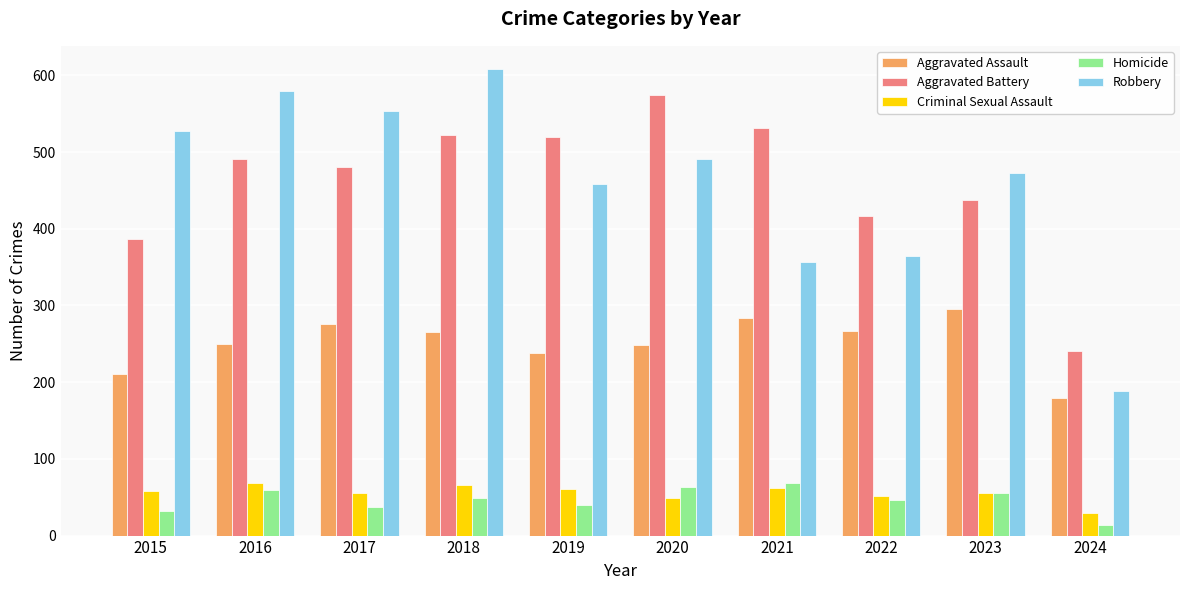

How many data points in Homicide are less than 49?

5